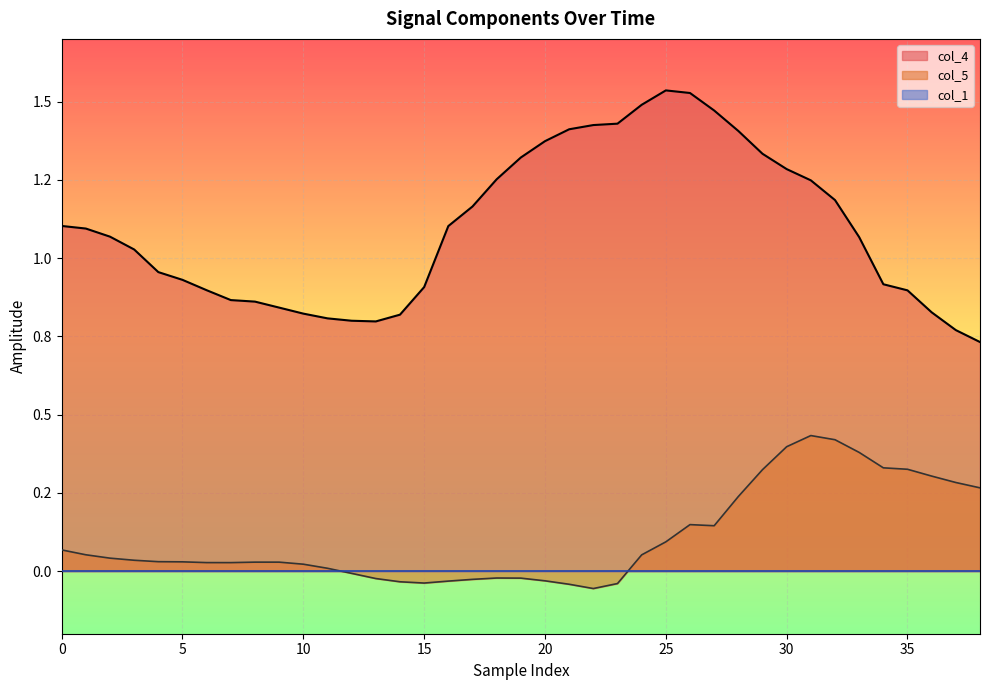

Is it true that col_4 equals 1.2 at 32?

True